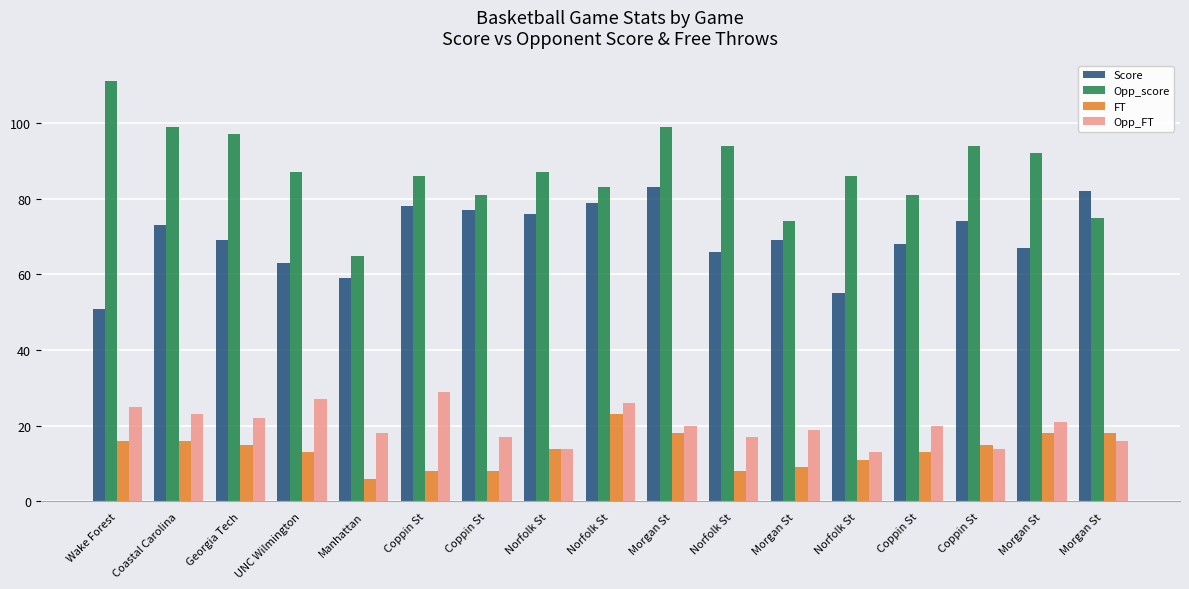

Reading left to right, what are all the values shown in this chart?

Score: 51	73	69	63	59	78	77	76	79	83	66	69	55	68	74	67	82
Opp_score: 111	99	97	87	65	86	81	87	83	99	94	74	86	81	94	92	75
FT: 16	16	15	13	6	8	8	14	23	18	8	9	11	13	15	18	18
Opp_FT: 25	23	22	27	18	29	17	14	26	20	17	19	13	20	14	21	16